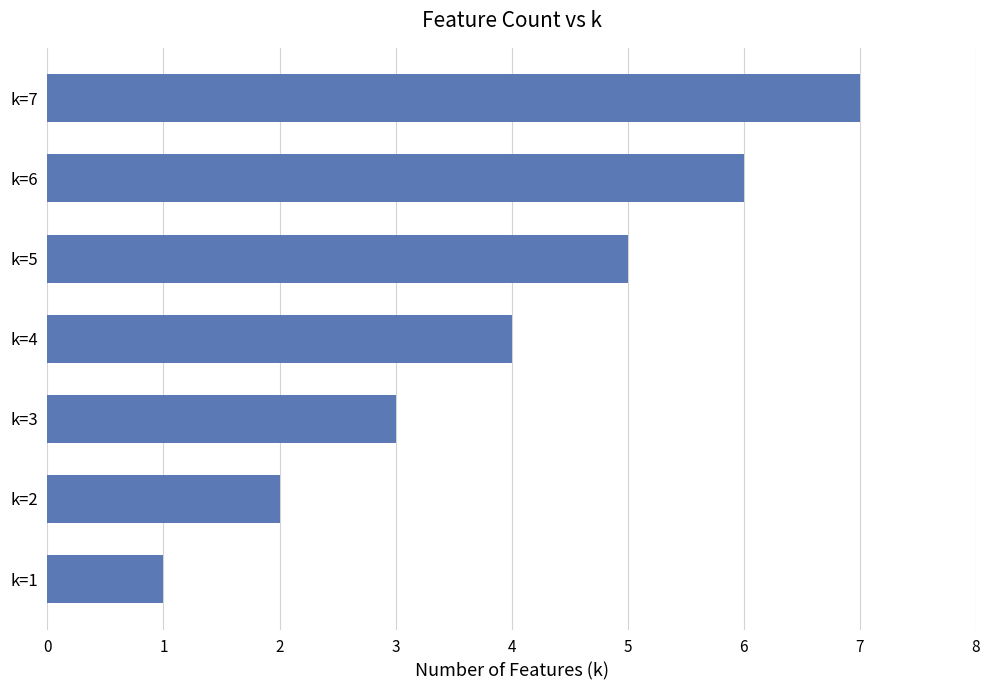

What is the change in value from k=1 to k=2?

+1